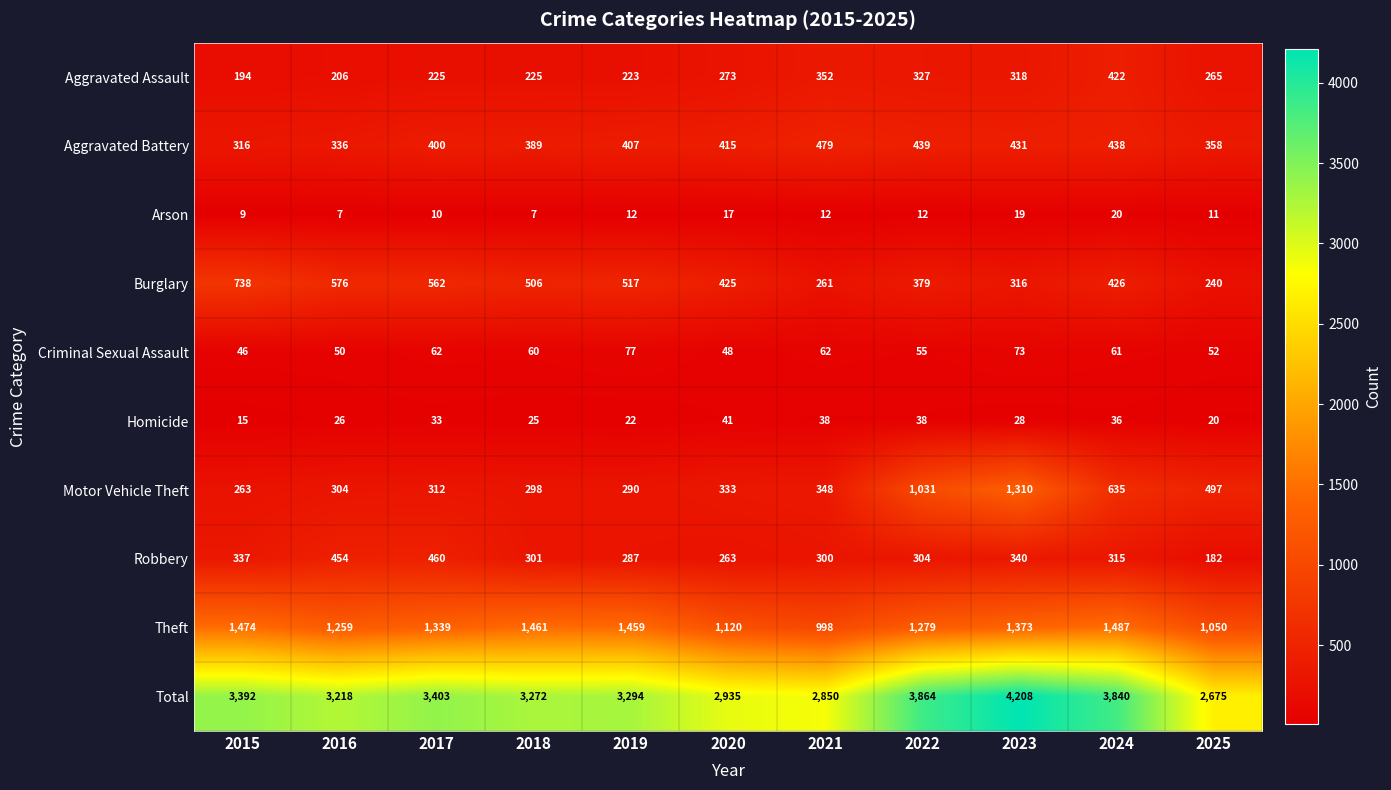

How many data points does each series have?

11